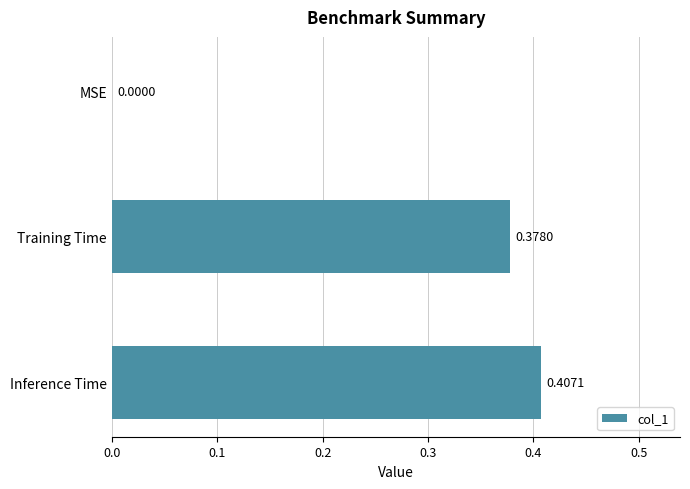

Which category has the highest value across all series?

Inference Time